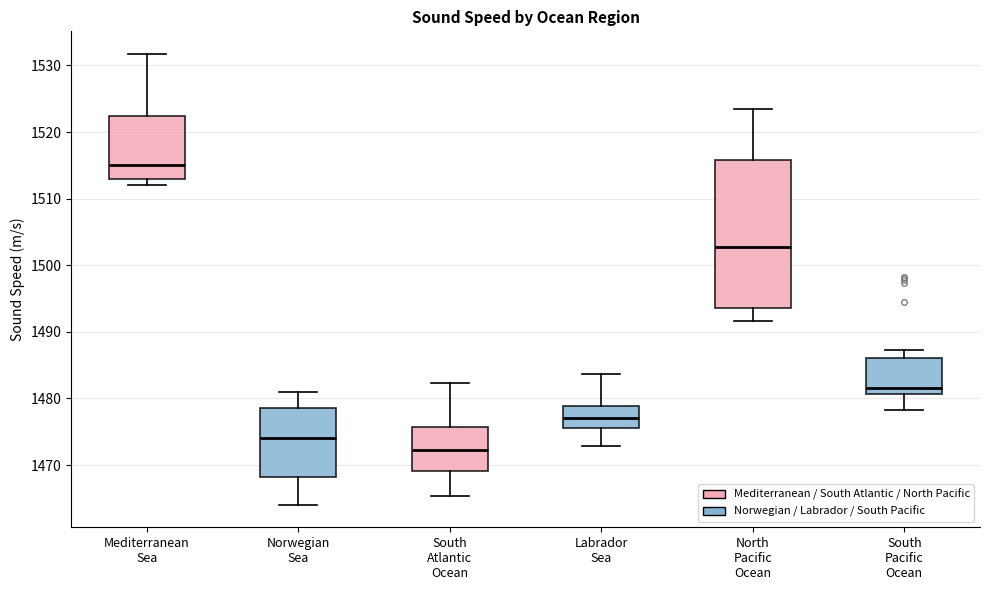

Which box's median line is the lowest?

South Atlantic Ocean